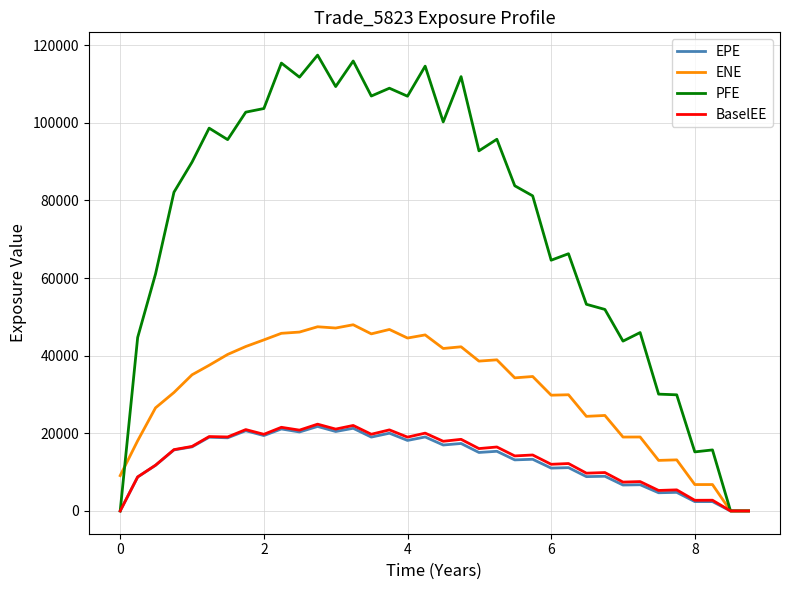

How many lines are shown in the chart?

4